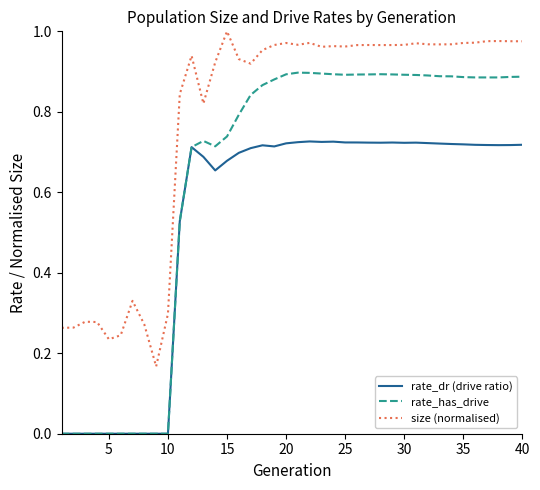

List the series in order of their peak value, lowest first.

rate_dr (drive ratio), rate_has_drive, size (normalised)